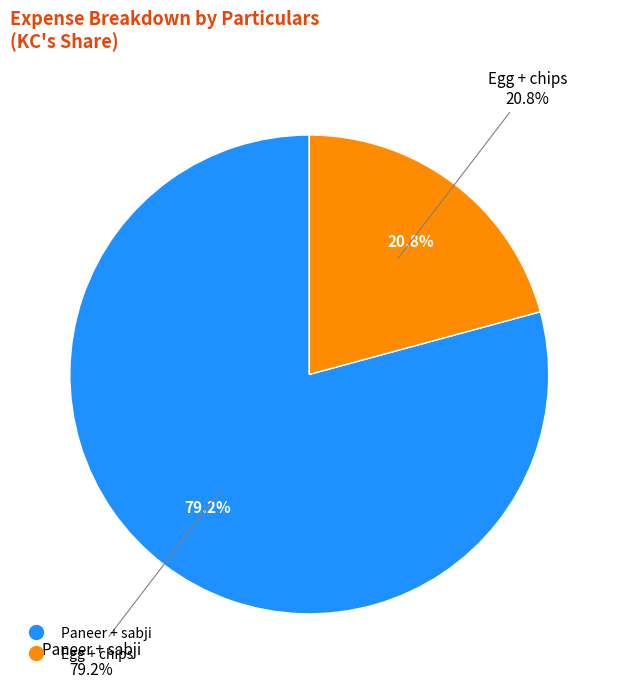

What percentage is NOT represented by Paneer + sabji?

20.8%